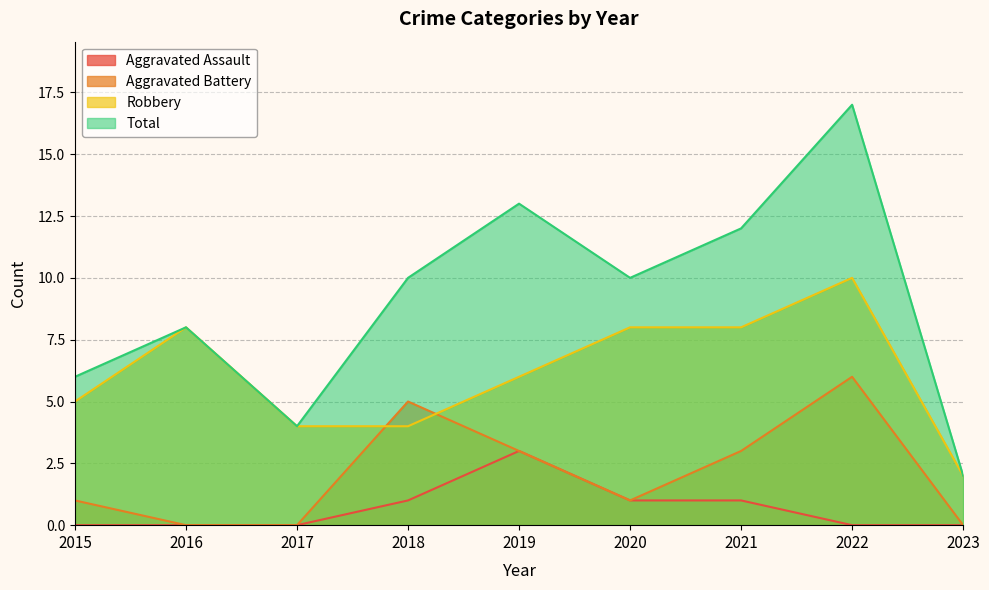

Which has a higher value, 2019 or 2021?

2019